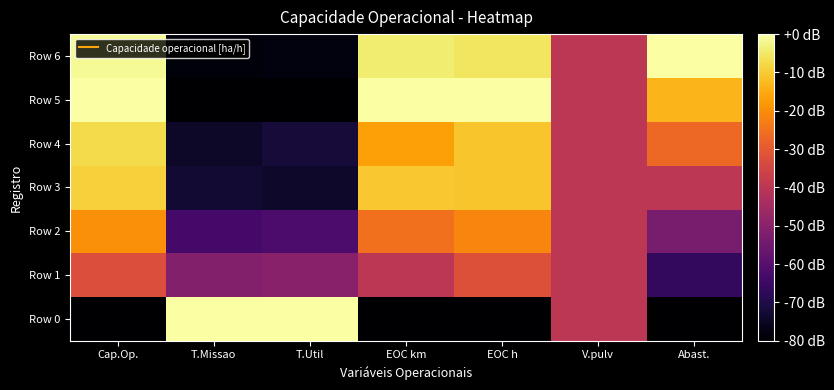

List the series in order of their peak value, highest first.

Row 0, Row 5, Row 6, Row 4, Row 3, Row 2, Row 1